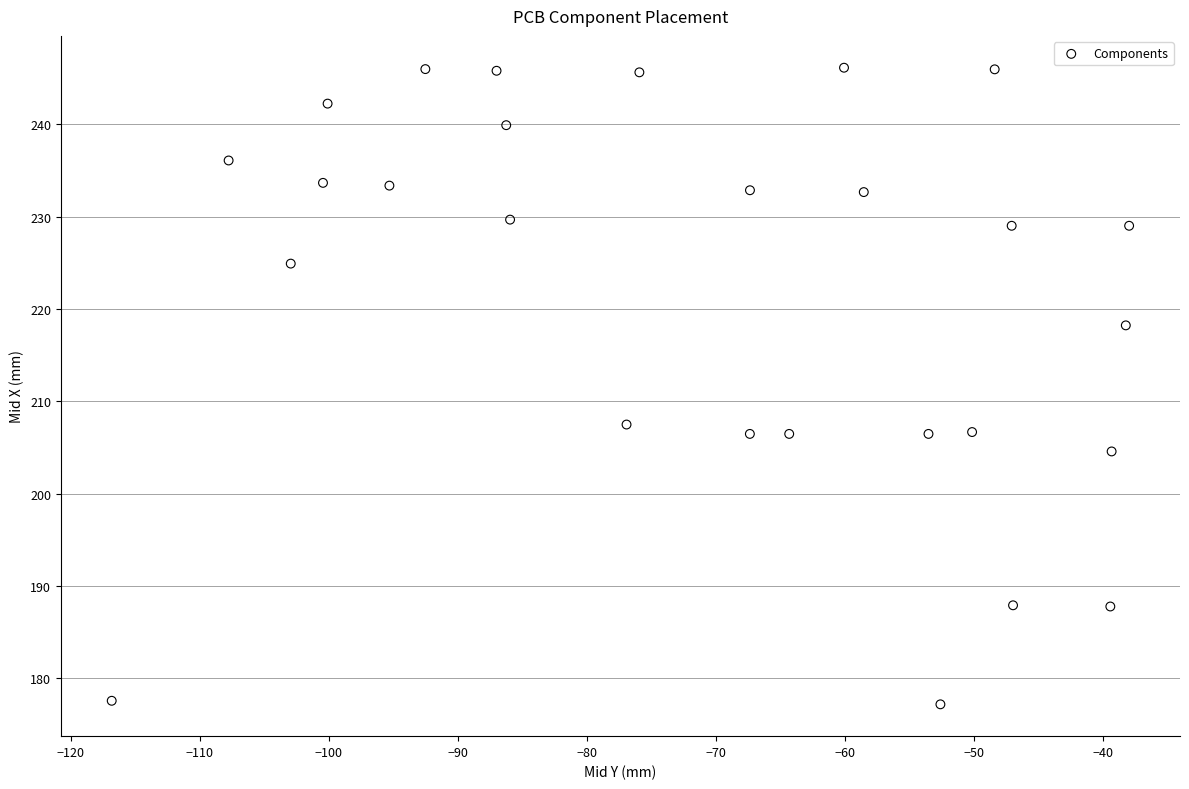

What is the range of Y values (max minus min)?

69.0